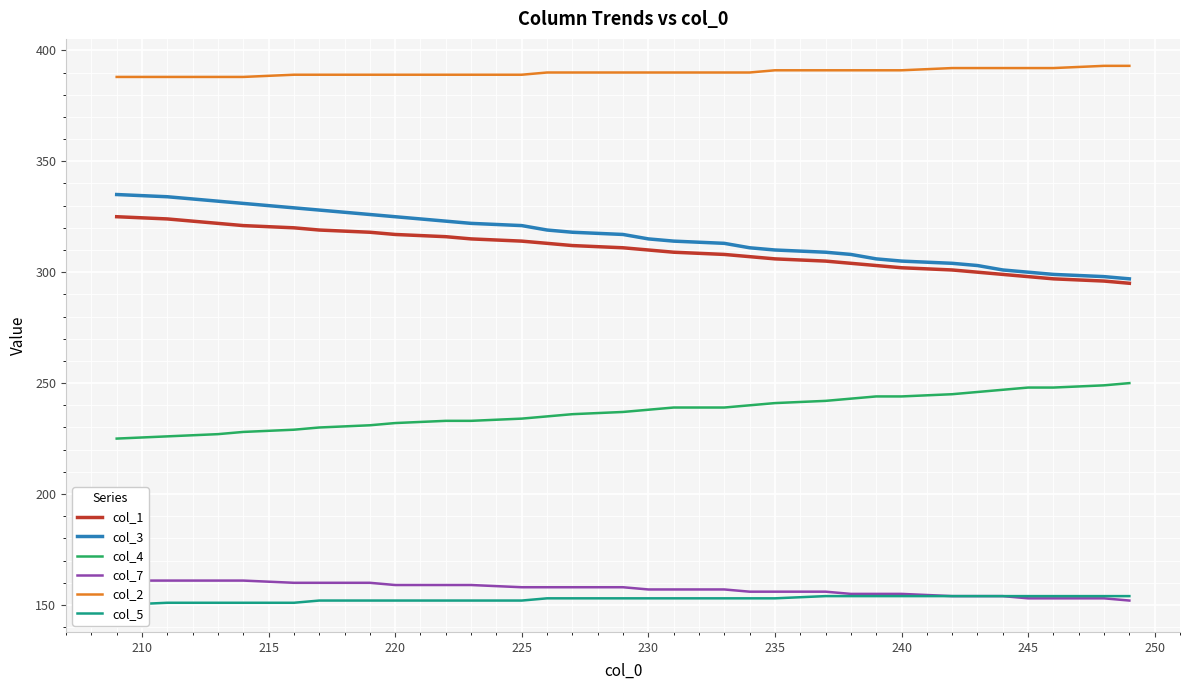

What are all the series names shown in the legend?

col_1, col_3, col_4, col_7, col_2, col_5